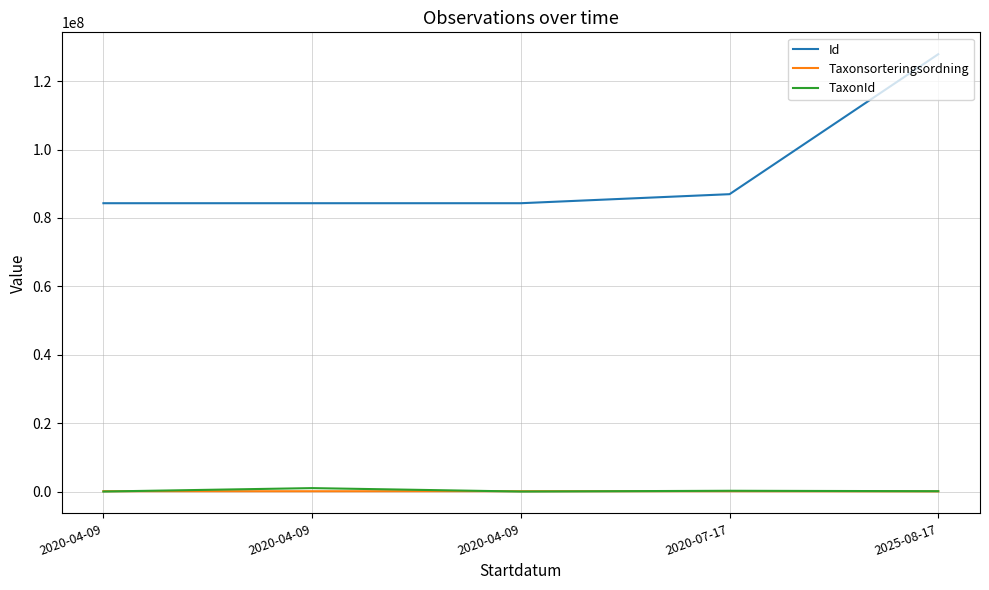

At how many categories does at least one series exceed 69452099?

5